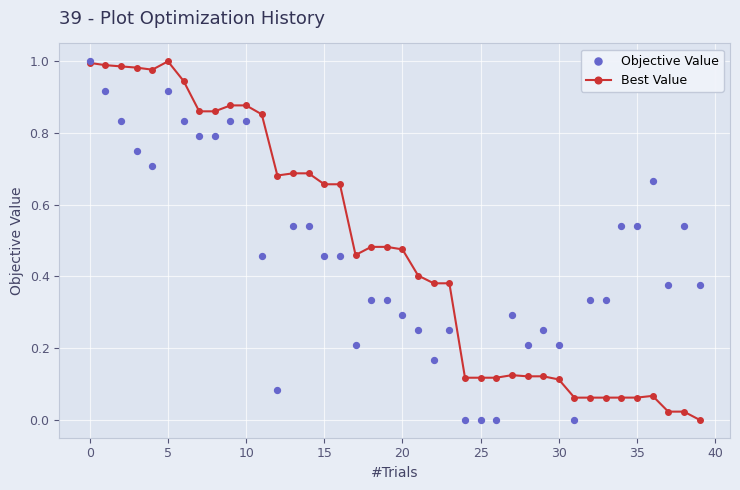

True or false: Best Value has more than 2 interior local peaks.

True